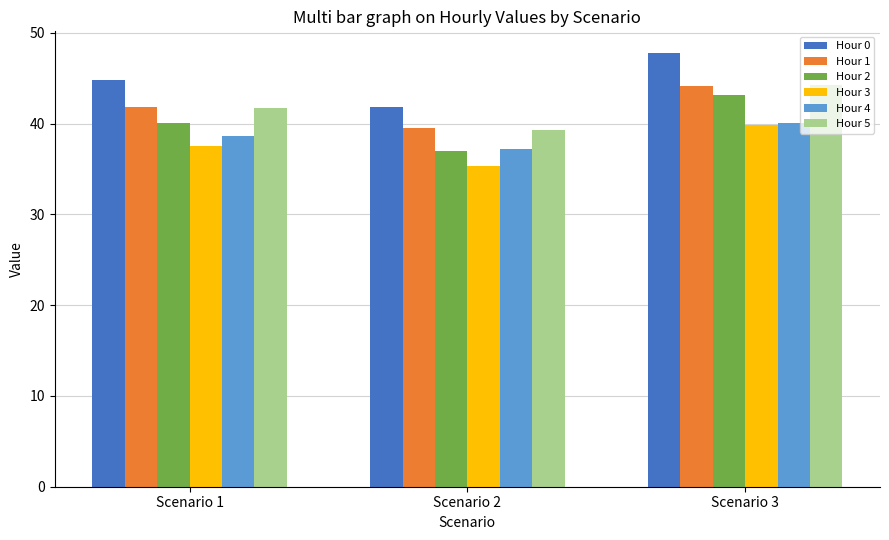

Are the bars grouped side by side (vs. stacked)?

Yes